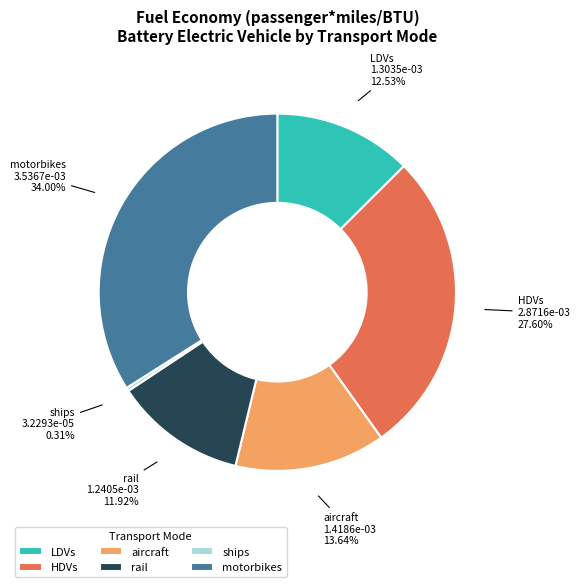

Does HDVs account for over 50% of the chart?

No